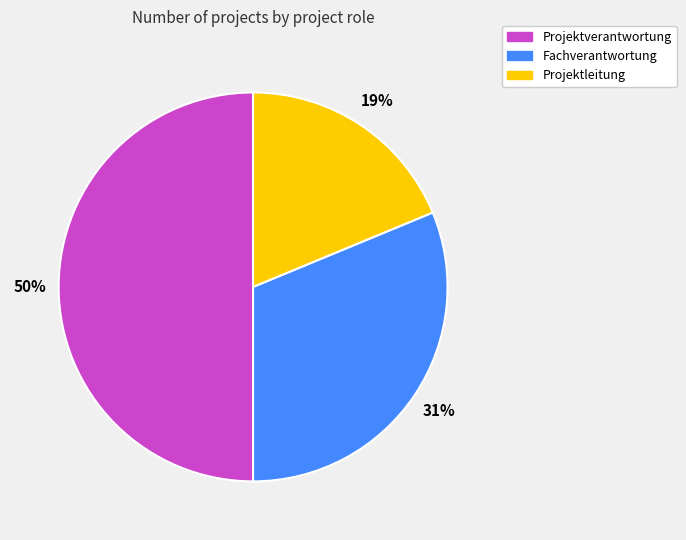

To the nearest percent, what is the average slice percentage?

33%